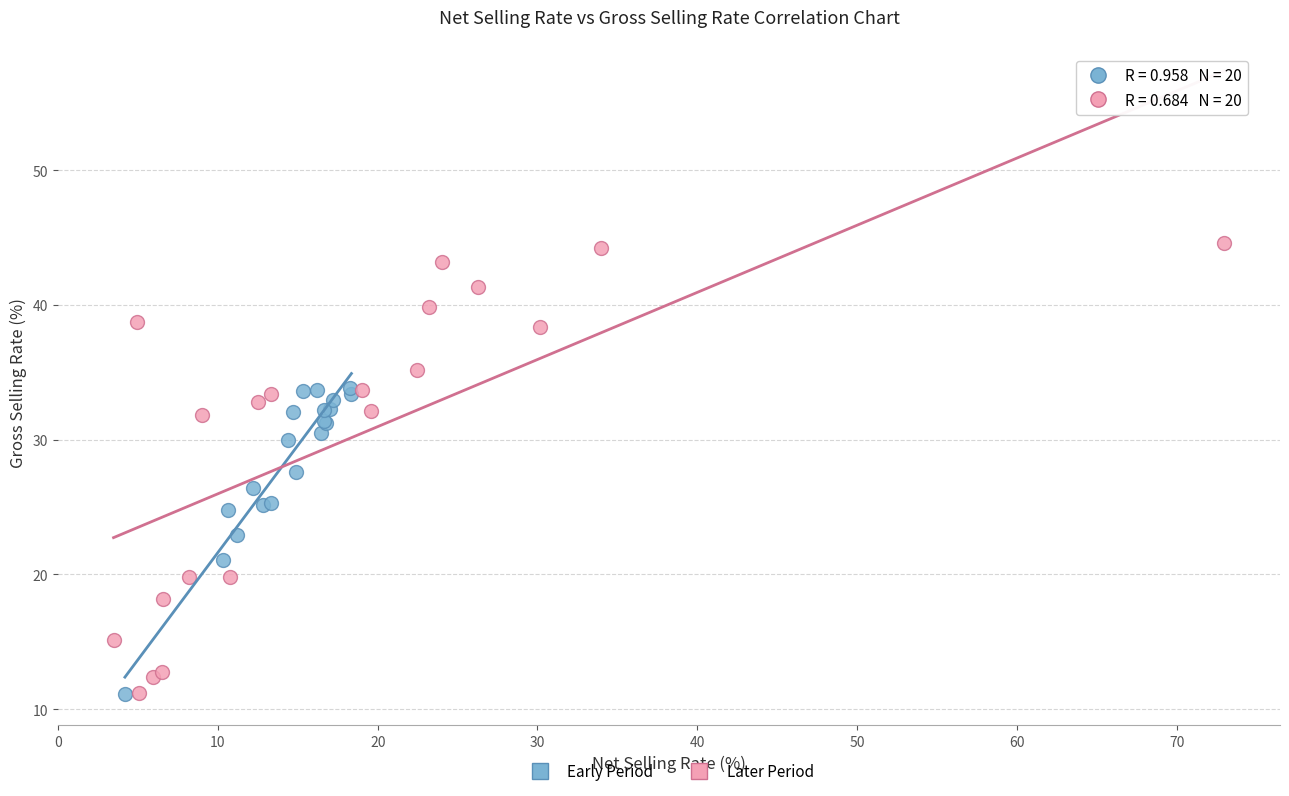

Which series has the widest spread of Y values?

Later Period